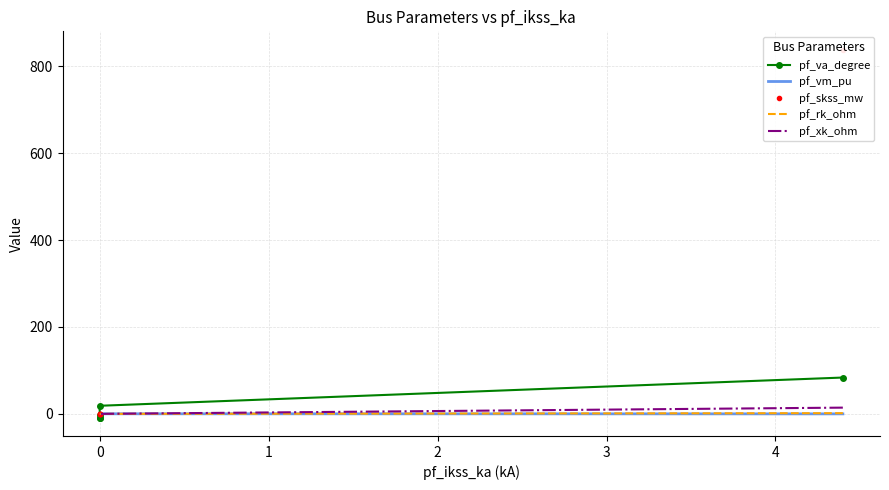

True or false: pf_skss_mw and pf_xk_ohm intersect in this chart.

False